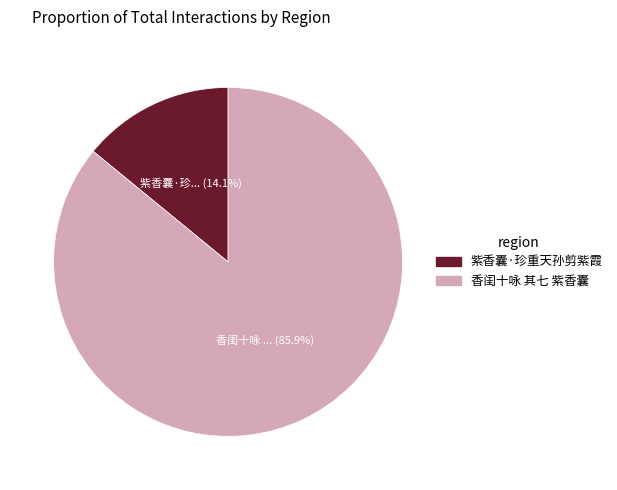

How many segments does this pie chart have?

2